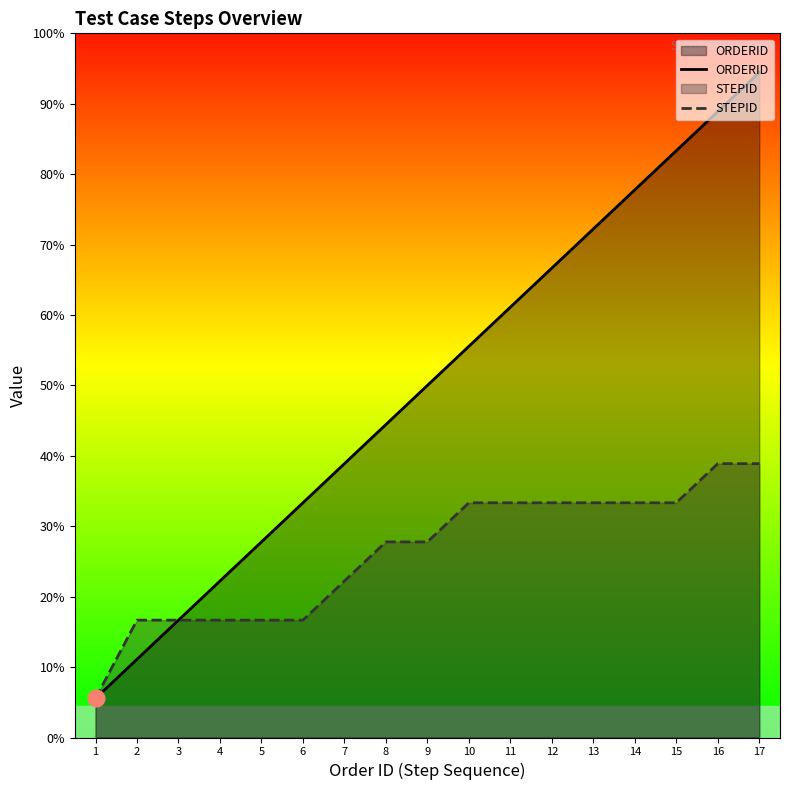

At which category is the sum across all series the highest?

17